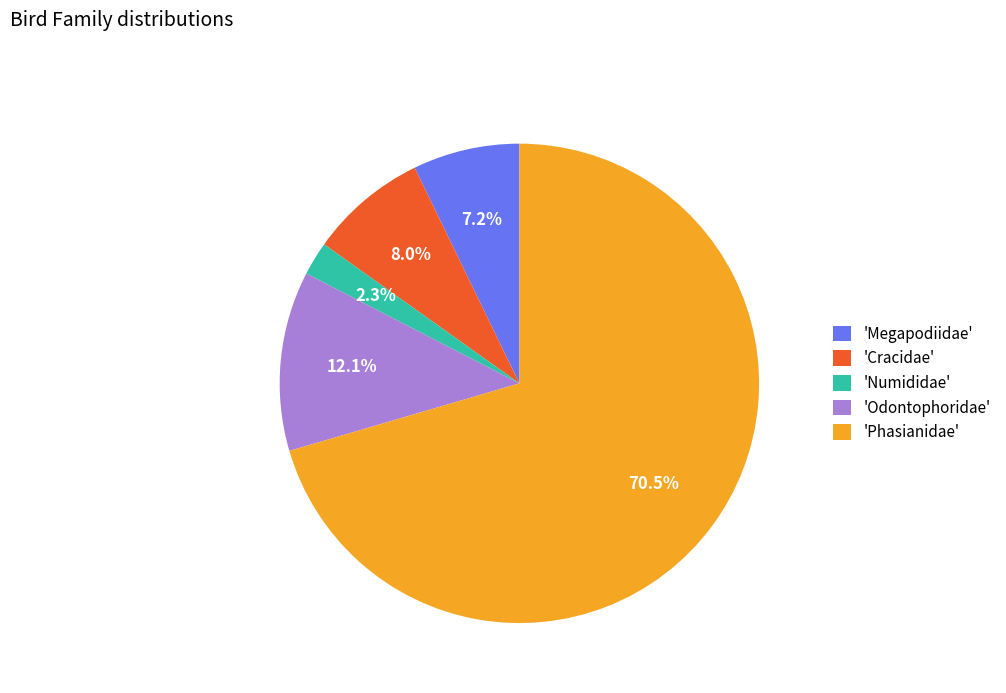

What portion of the pie excludes 'Cracidae'?

92.0%